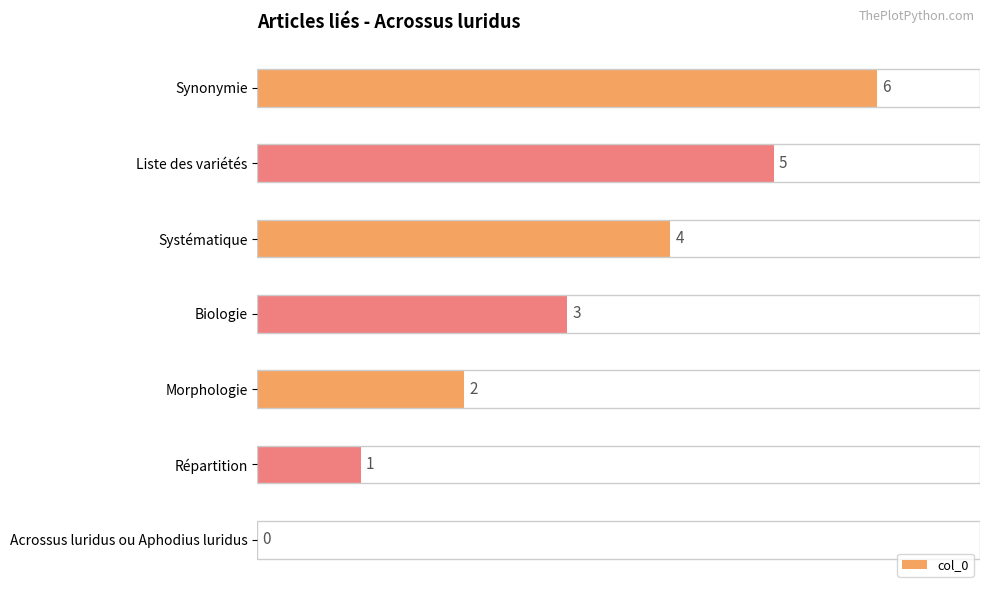

The chart shows a value of 1 at Répartition. True or false?

True